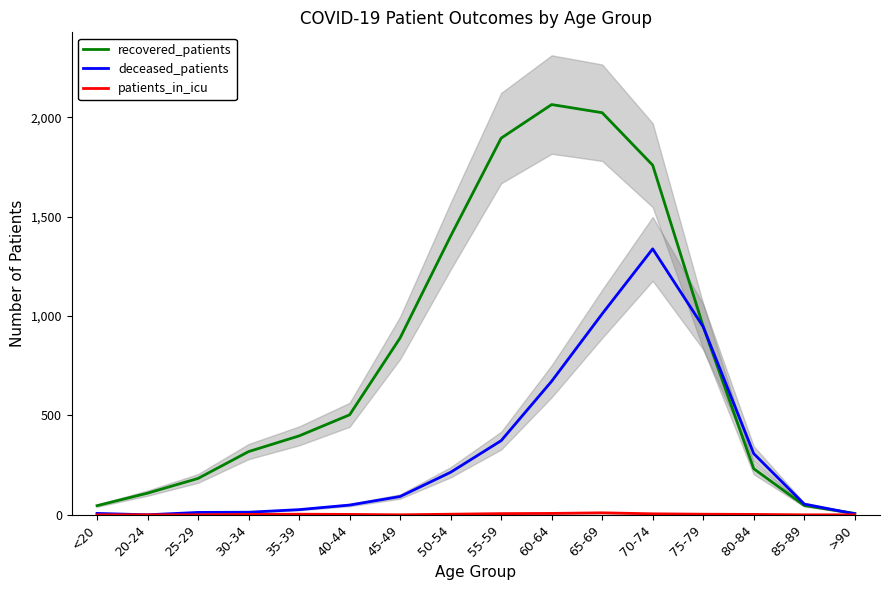

True or false: patients_in_icu and recovered_patients cross at least once.

False